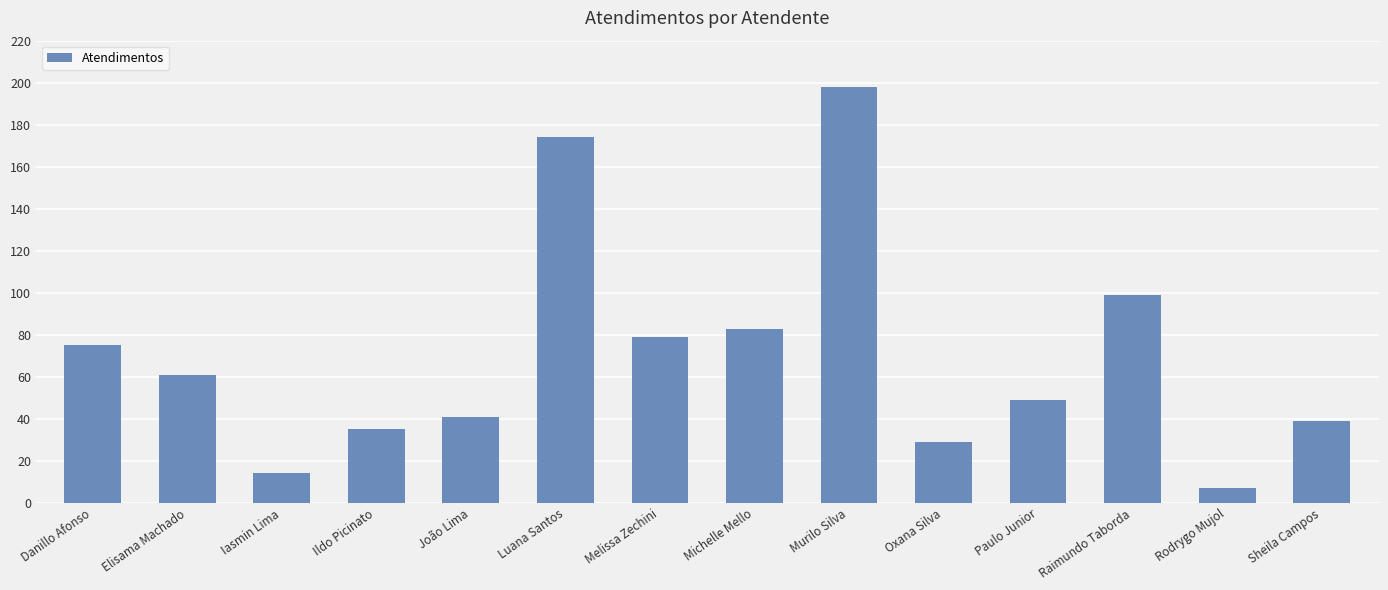

Reading left to right, list all the values displayed in this chart.

75	61	14	35	41	174	79	83	198	29	49	99	7	39